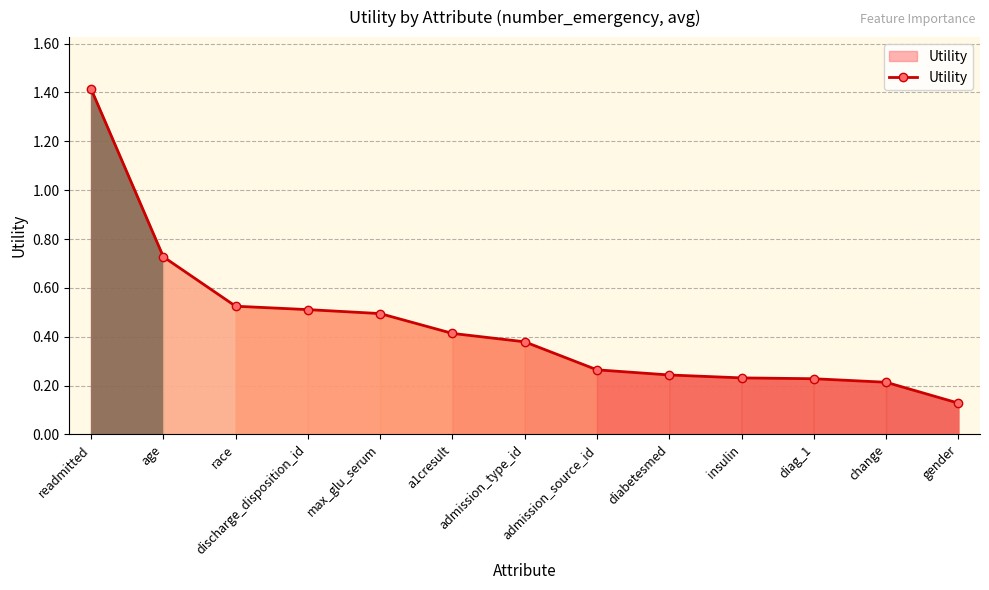

What is the sum of all values?

5.8